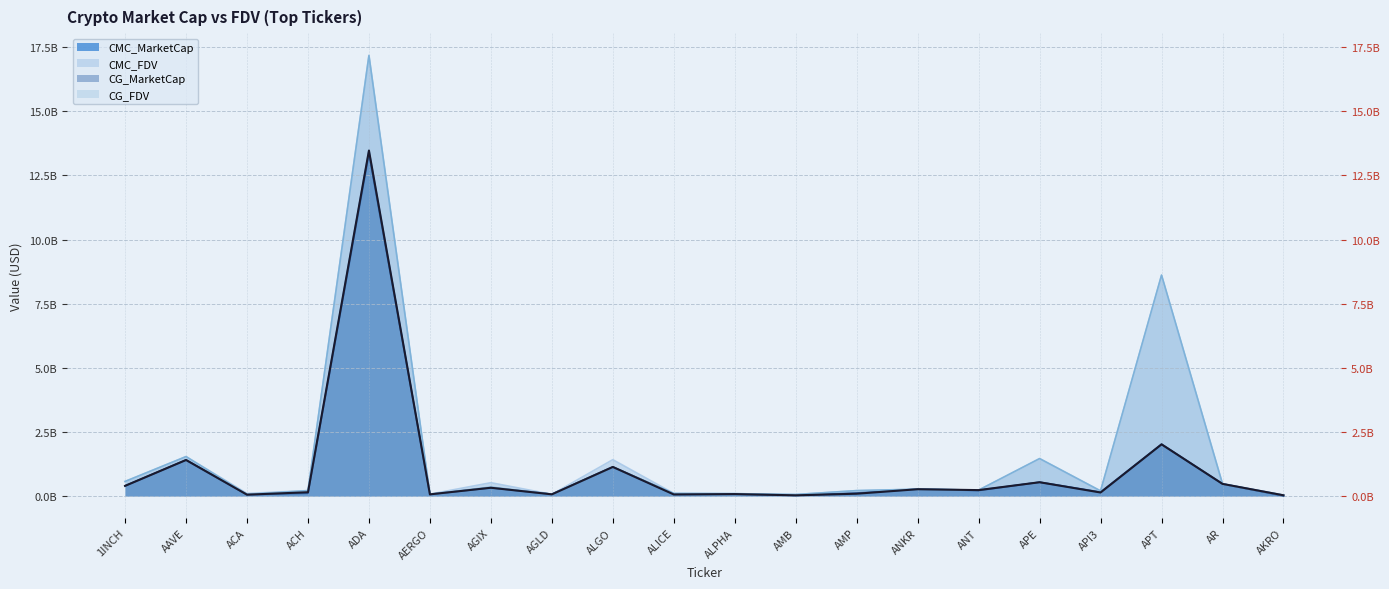

What is the label of the 17th point from the right?

ACH